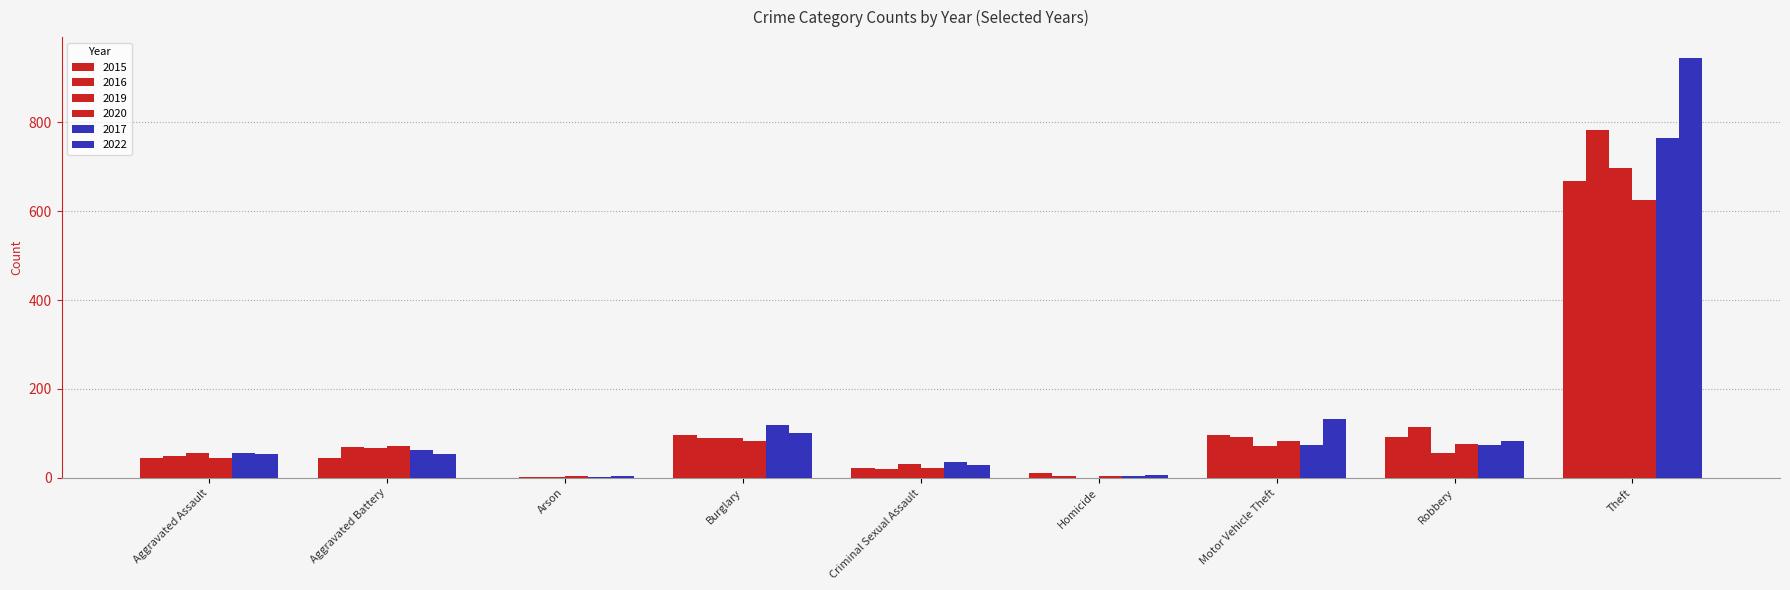

Count the number of categories in the chart.

9